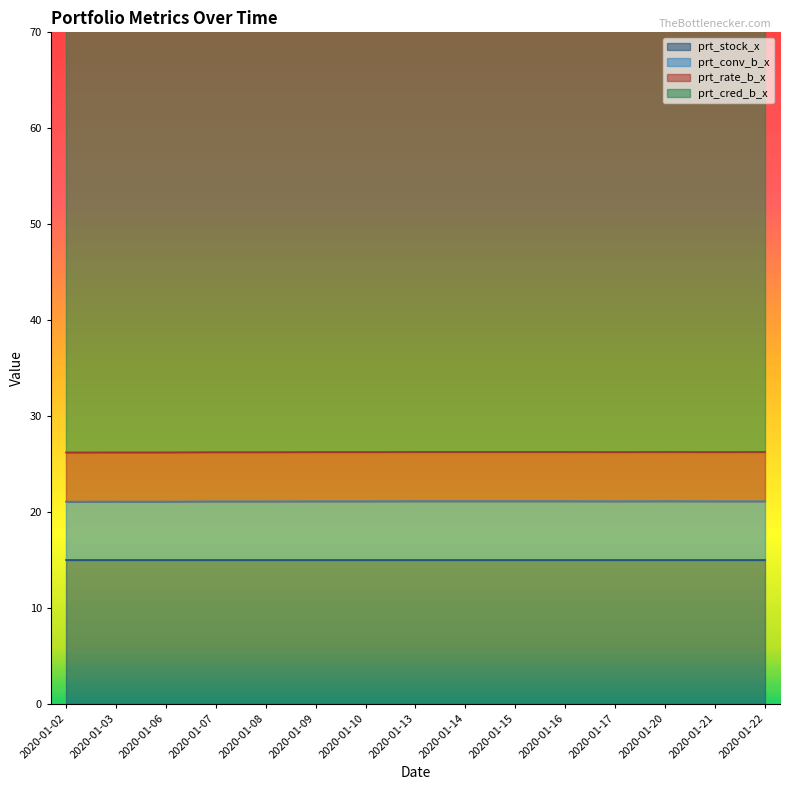

What is the lowest value of the prt_conv_b_x series?

21.1